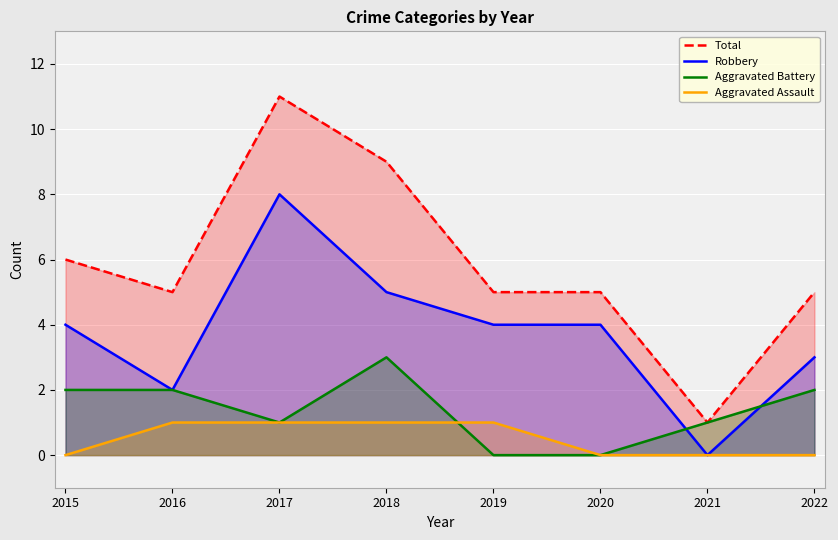

Count the number of categories in the chart.

8